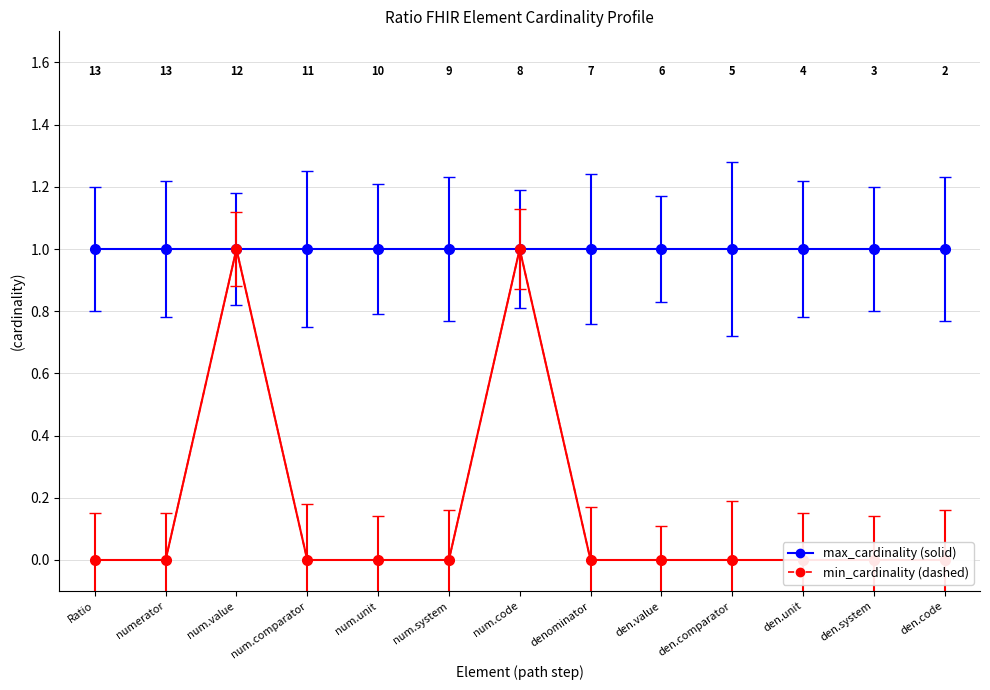

True or false: min spread and max spread cross at least once.

False